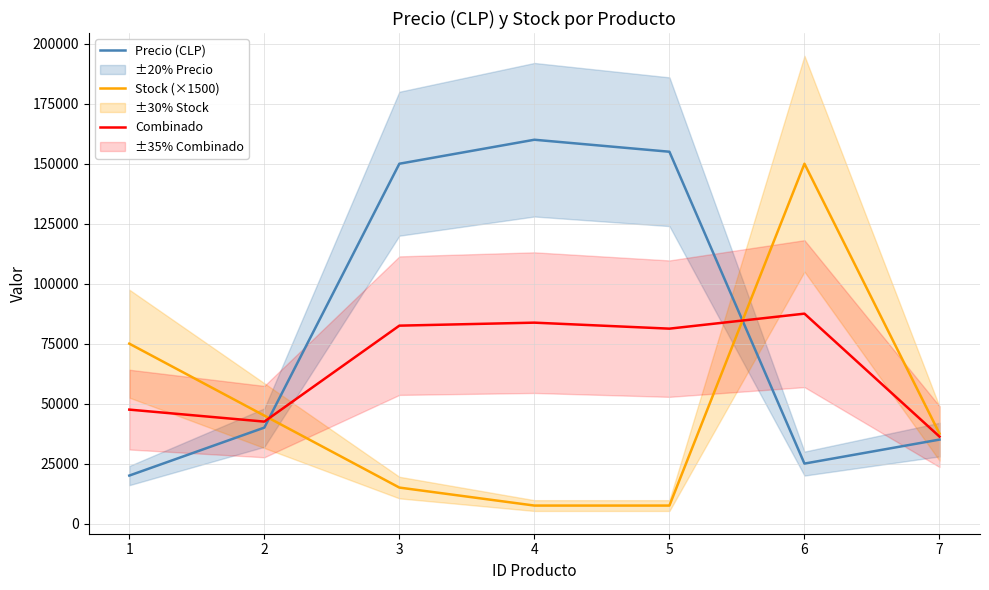

True or false: Combinado has a value of 42036 at 3.

False